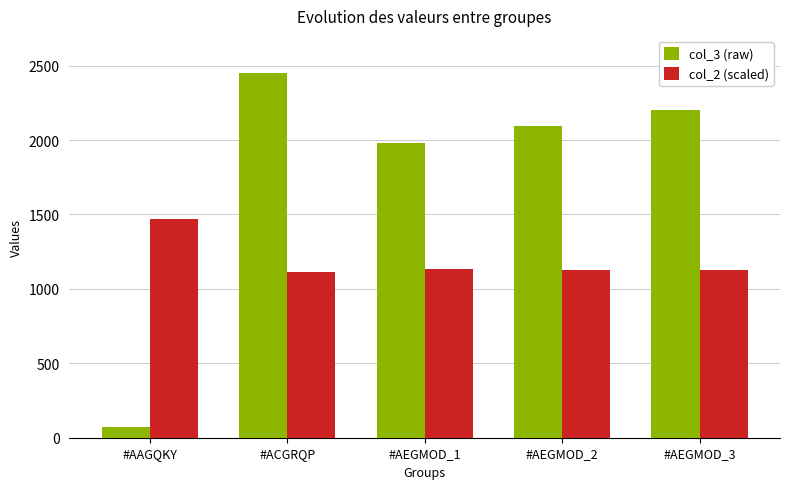

Read the col_2 (scaled) value at #AAGQKY.

1471.9